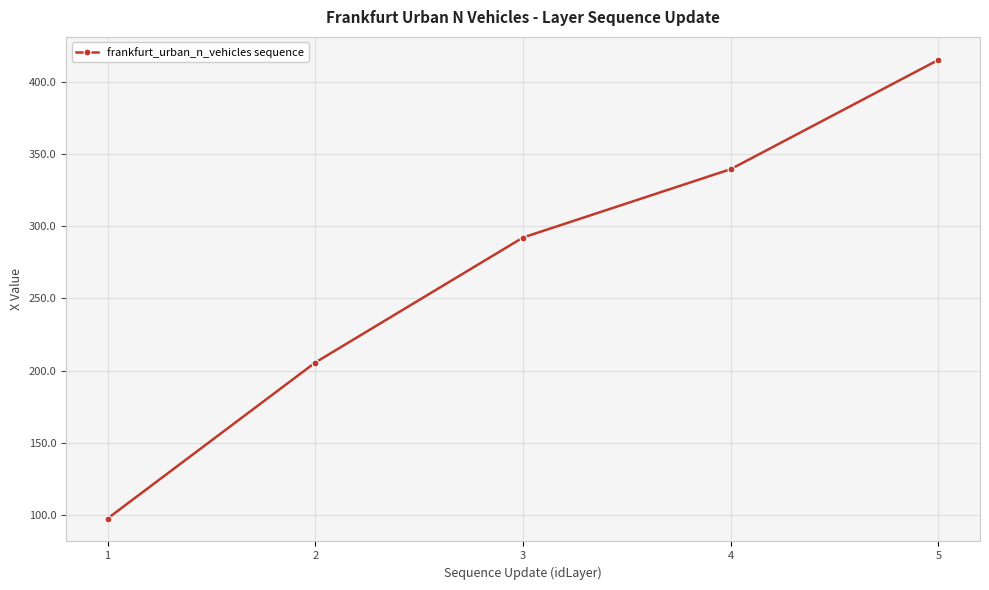

How many lines are shown in the chart?

1